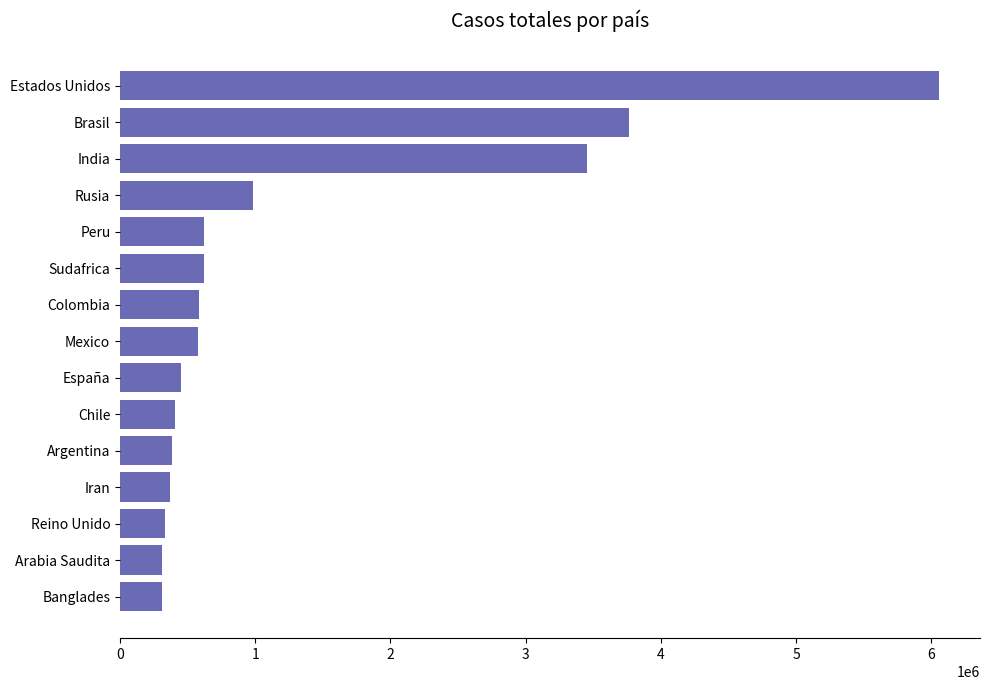

The value at Colombia is 992569. True or false?

False